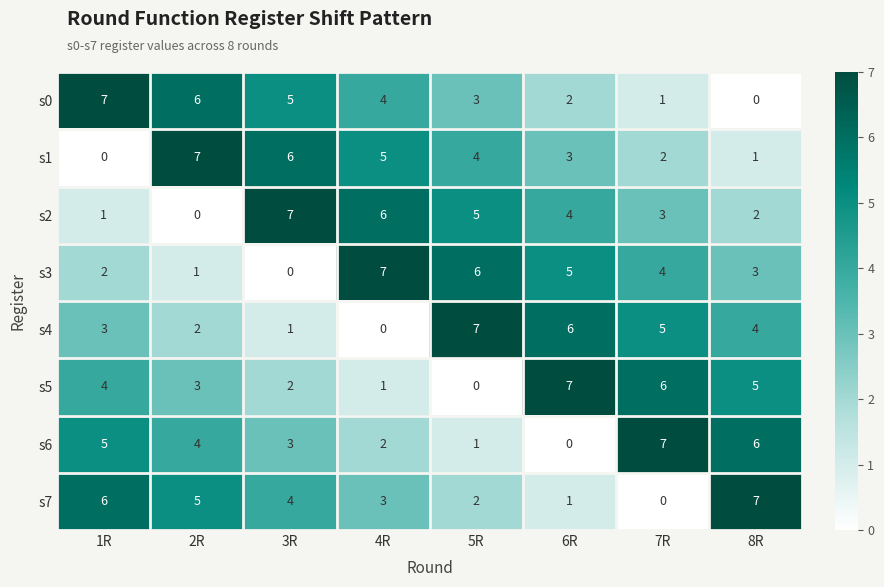

The s7 series shows 6 at 1R. True or false?

True